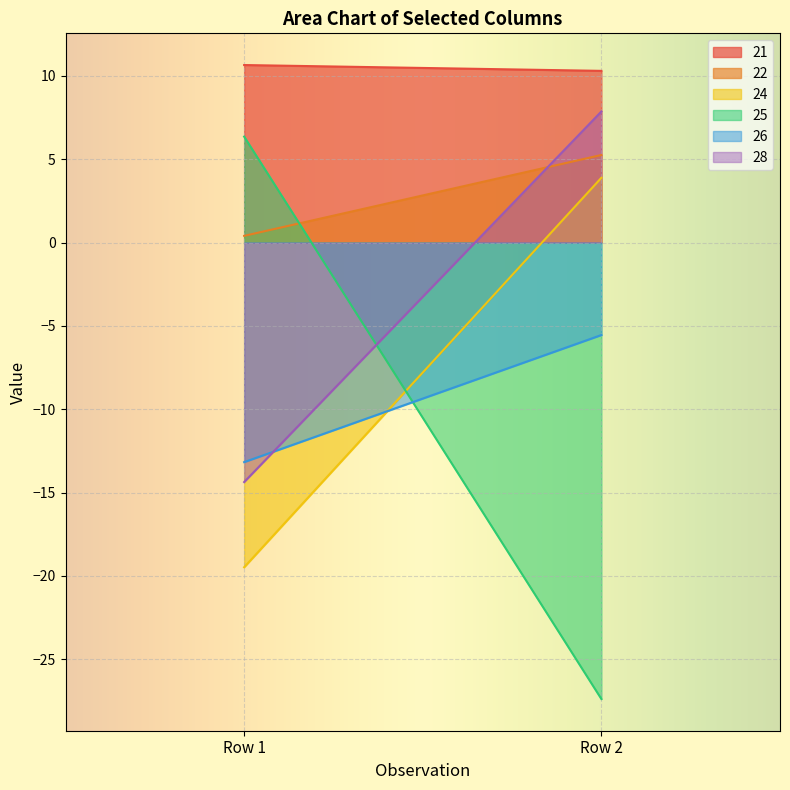

What is the difference between the maximum and minimum values in the 21 series?

0.3